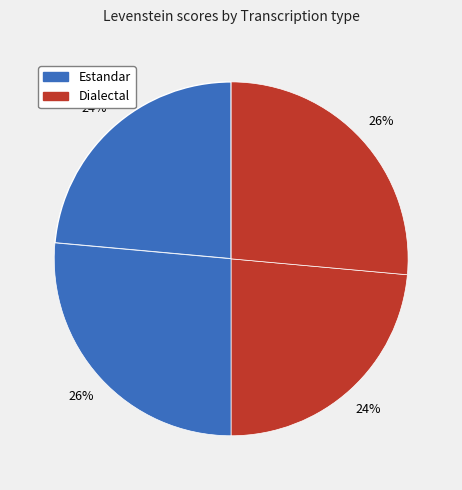

How many slices are in this pie chart?

4